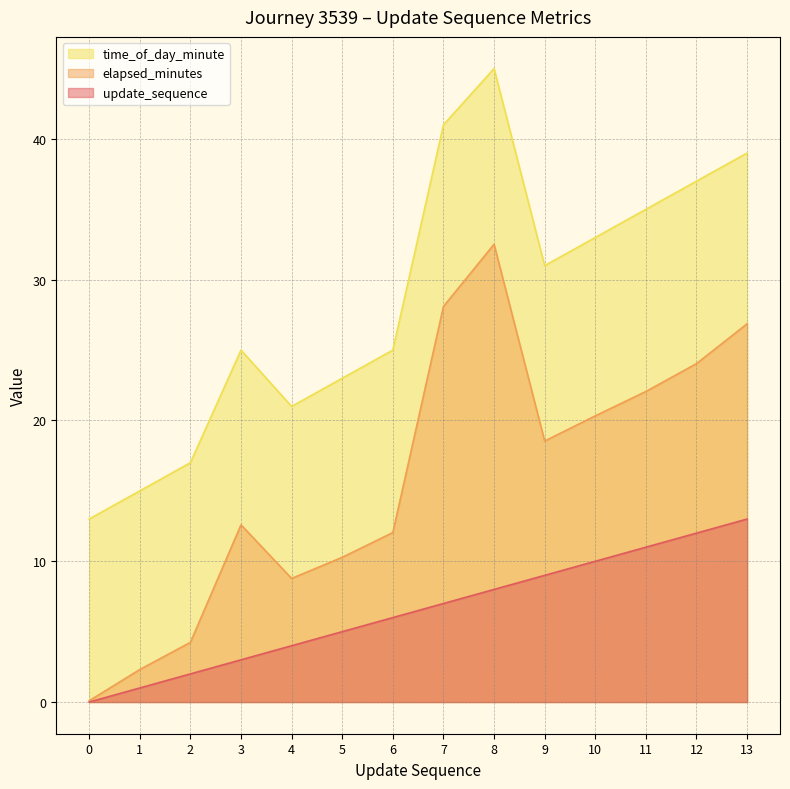

Which series has the largest total across all categories?

time_of_day_minute